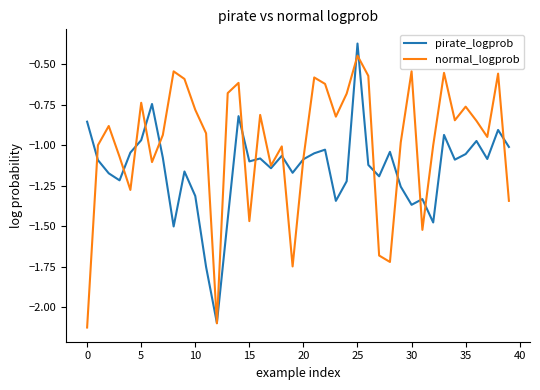

Which series has the largest total across all categories?

normal_logprob